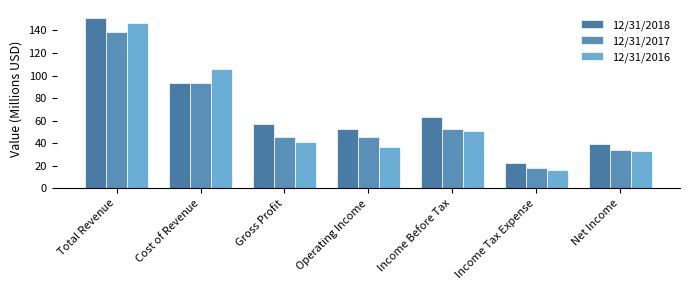

At which label does 12/31/2017 first exceed 45?

Total Revenue